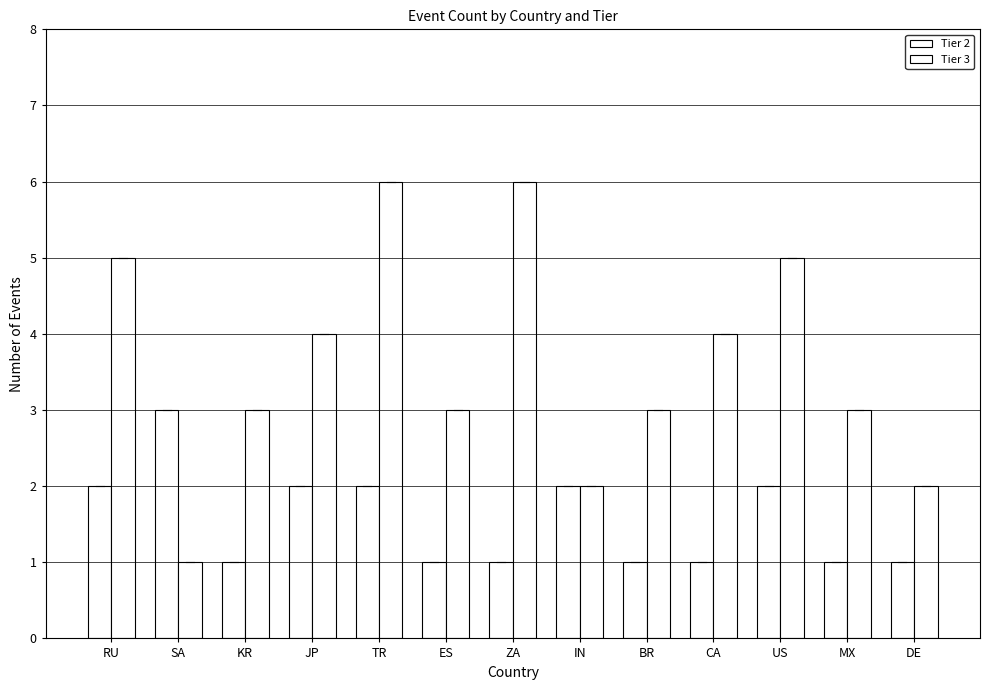

The value of Tier 3 at US is 3. True or false?

False